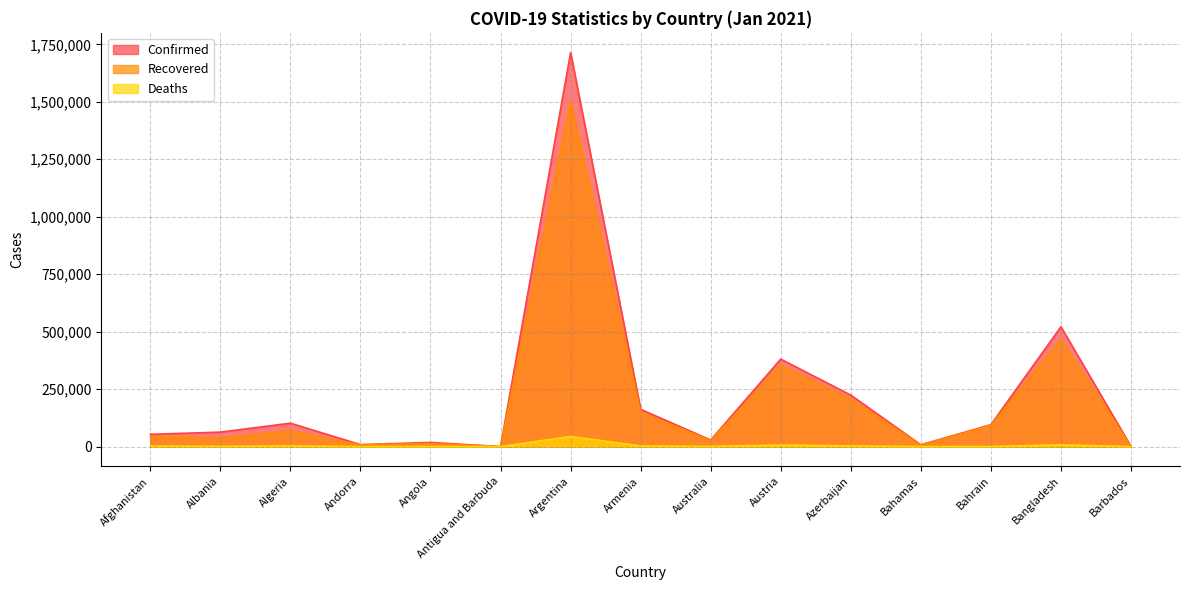

List the series in order of their peak value, highest first.

Confirmed, Recovered, Deaths